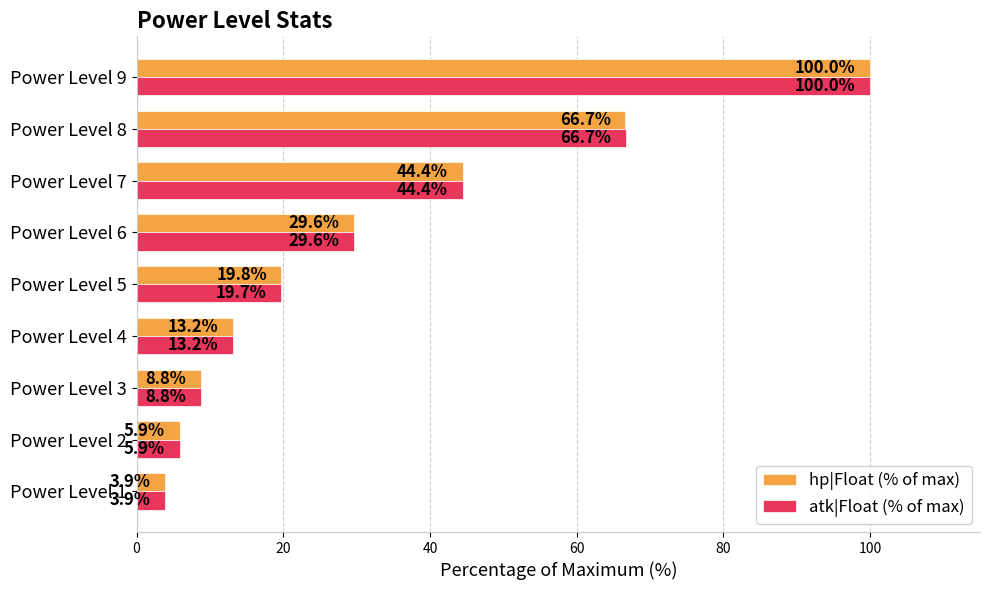

What is the difference between the second highest and minimum values in the atk|Float (% of max) series?

62.8